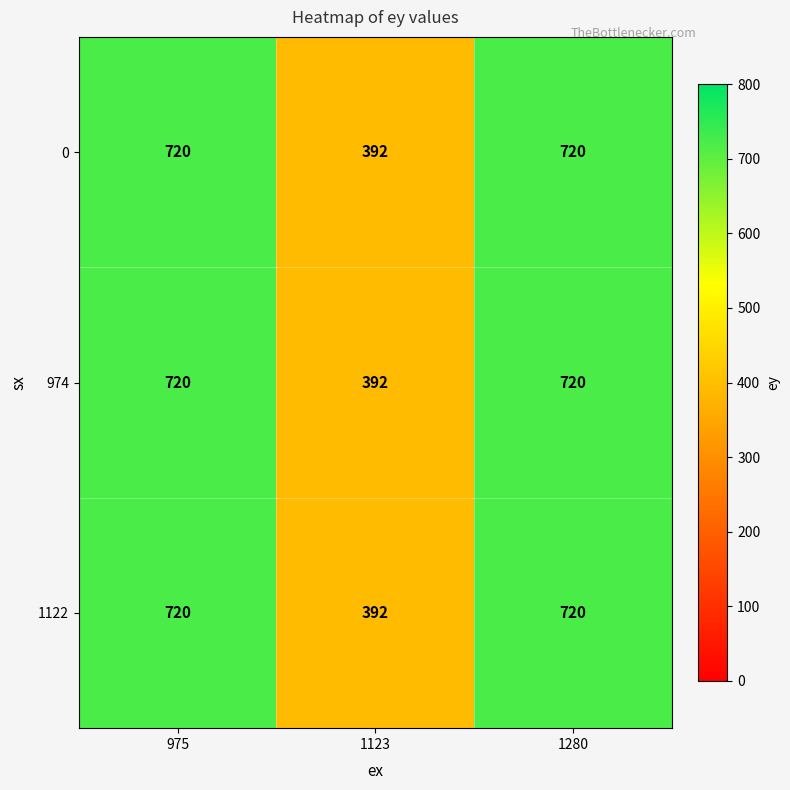

True or false: 1122 has a value of 994 at 975.

False